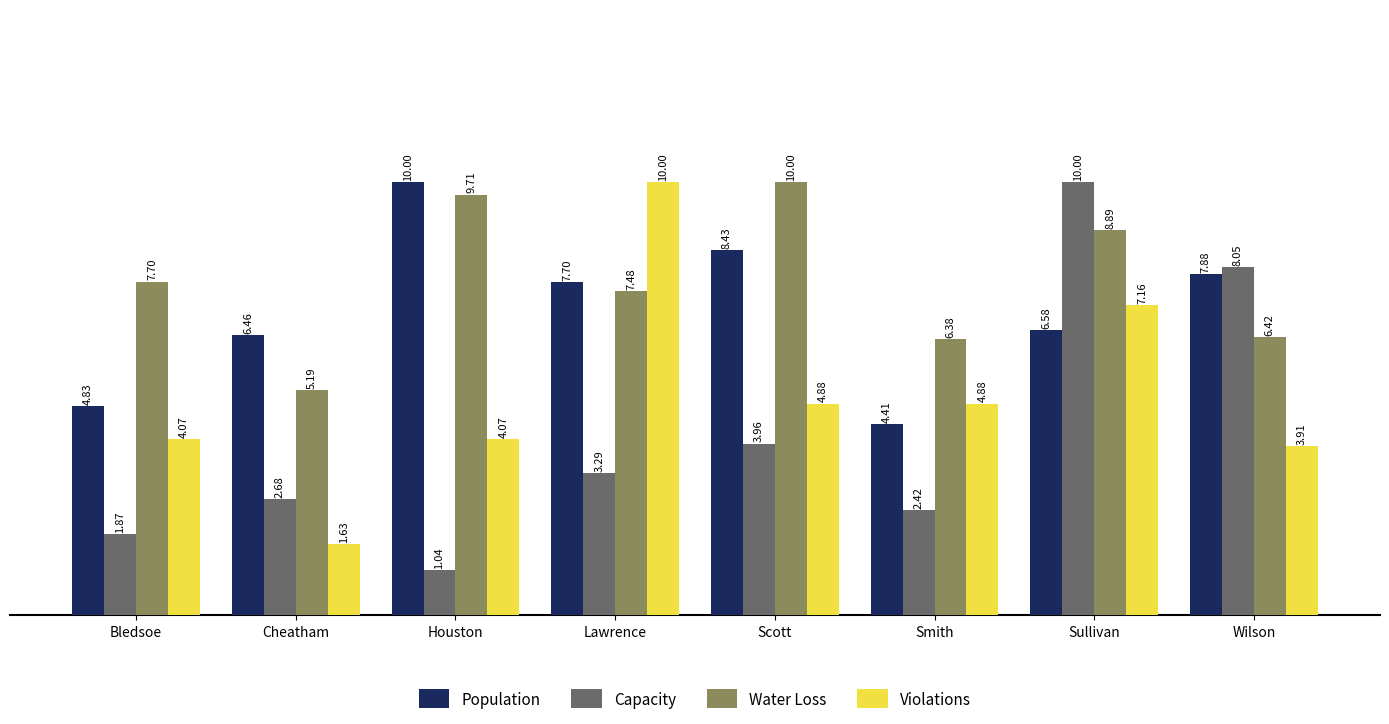

List the series in order of their overall mean, highest first.

Water Loss, Population, Violations, Capacity